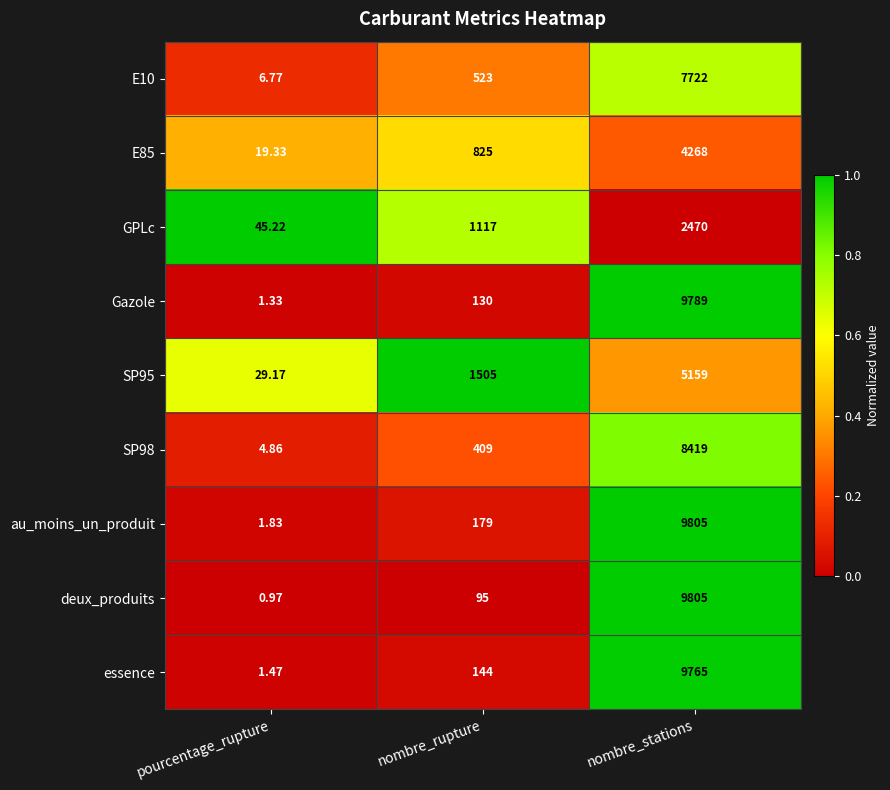

At which label does essence reach its minimum?

pourcentage_rupture